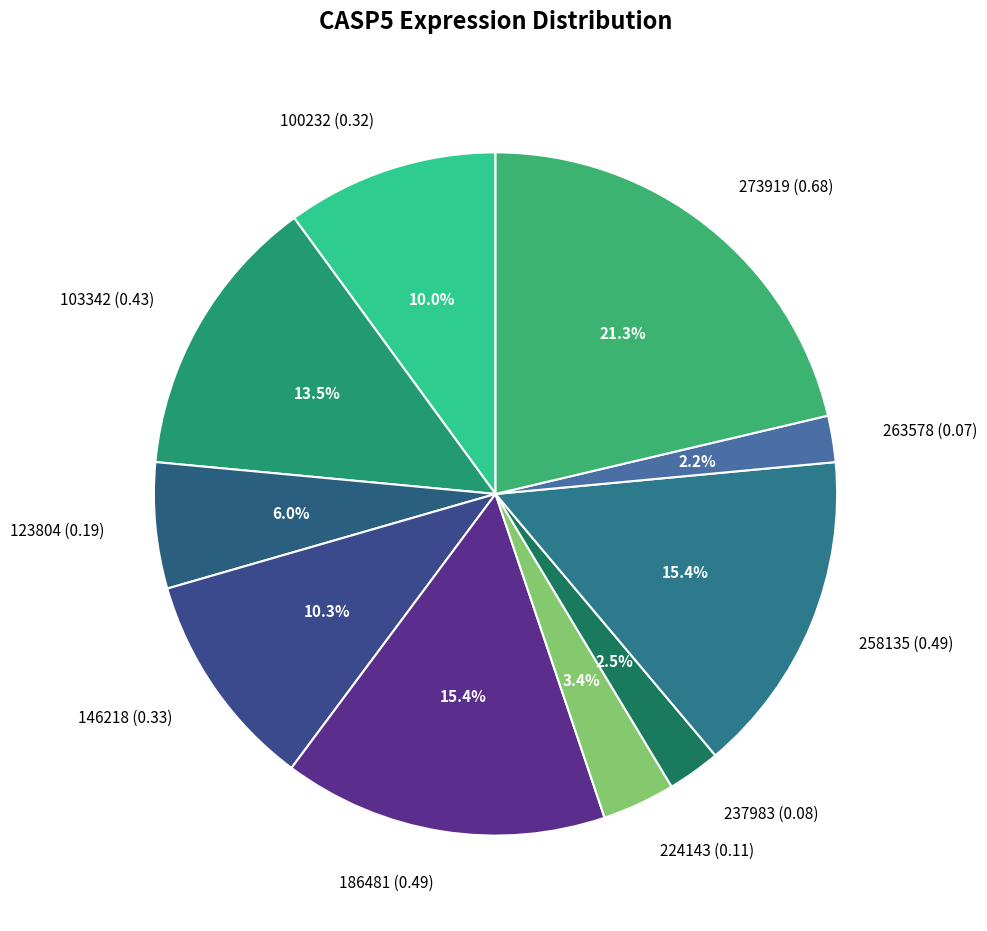

How many slices are in this pie chart?

10